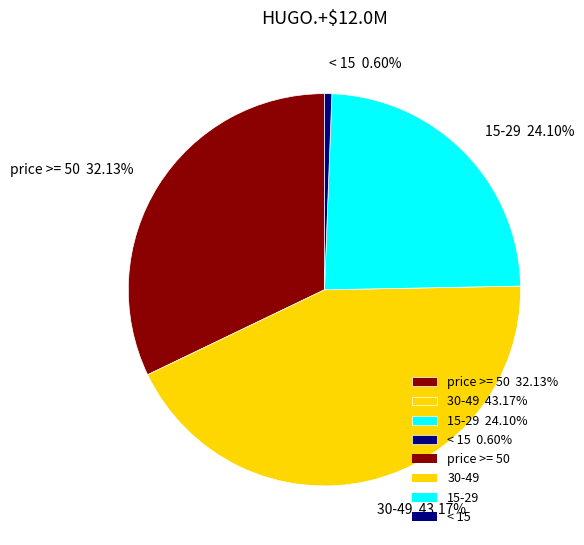

Is the sum of 30-49 43.17% and < 15 0.60% greater than half?

No